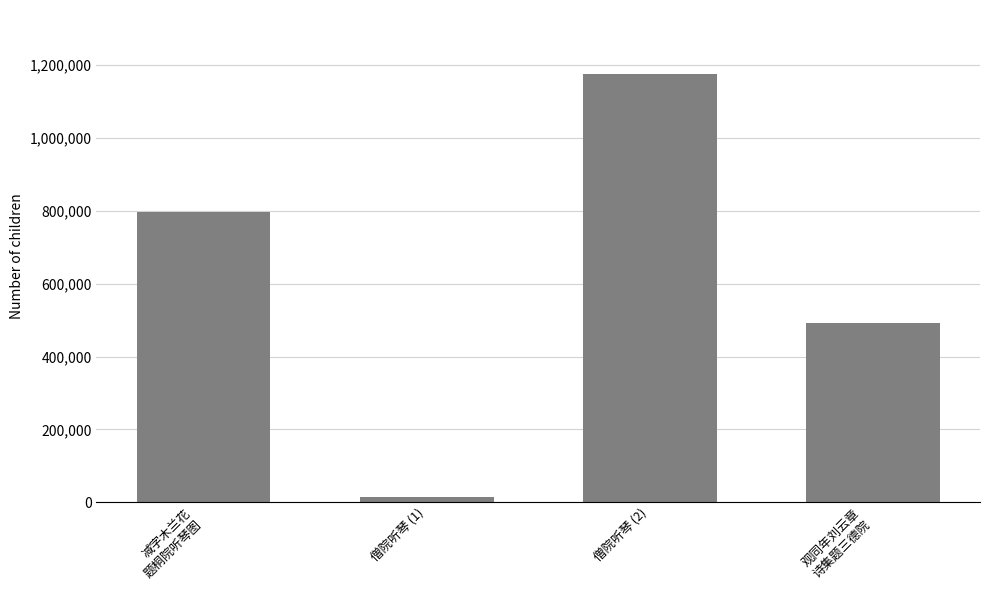

What position from the left is 减字木兰花
题桐院听琴图?

1